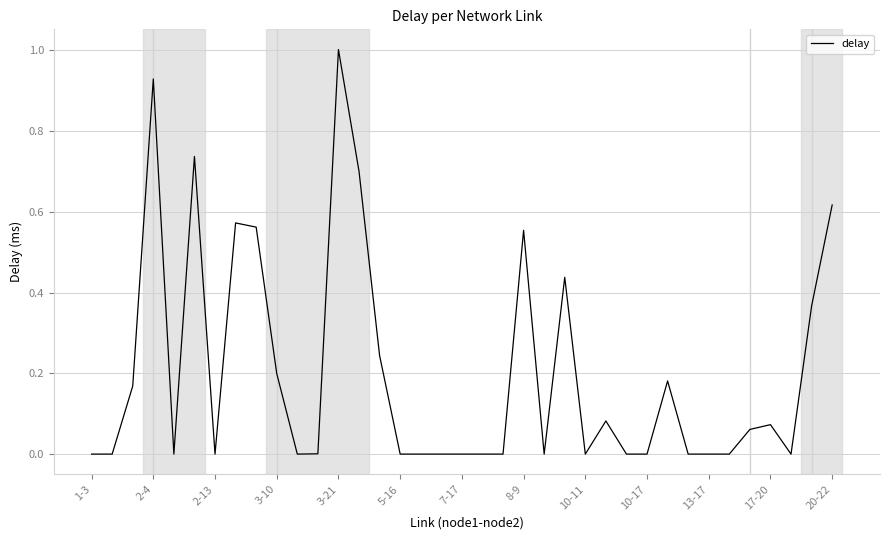

What is the greatest value displayed?

1.0